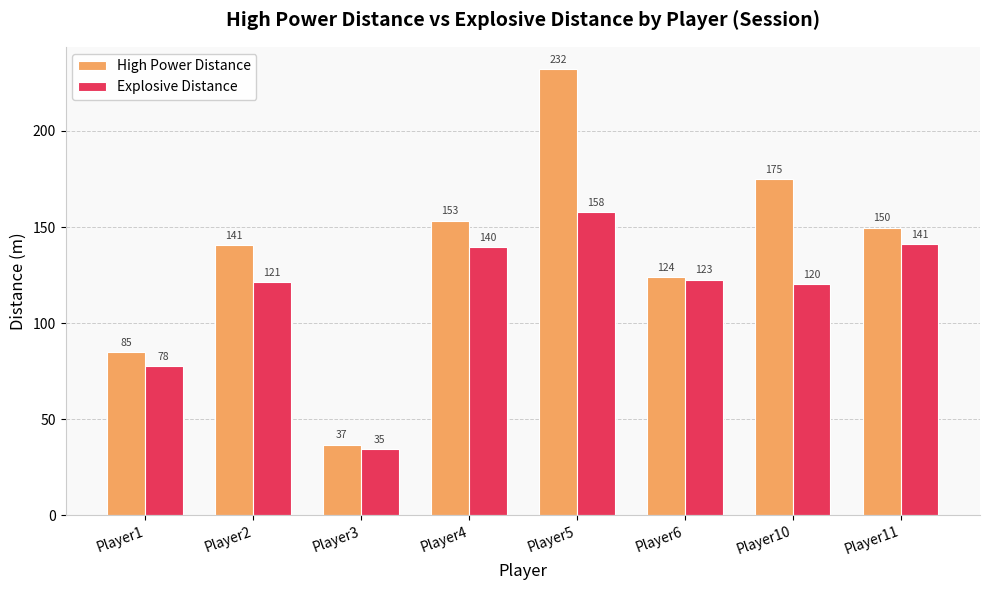

Does the chart contain any negative values?

No